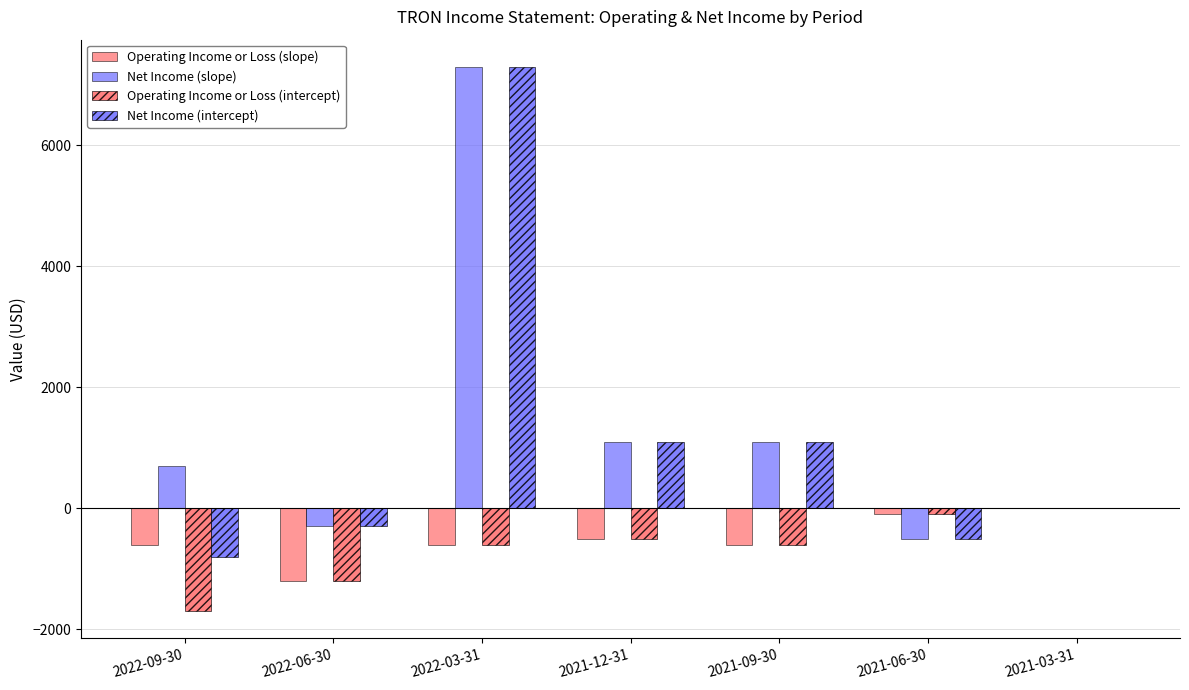

What is the minimum value for Operating Income or Loss (slope)?

-1200